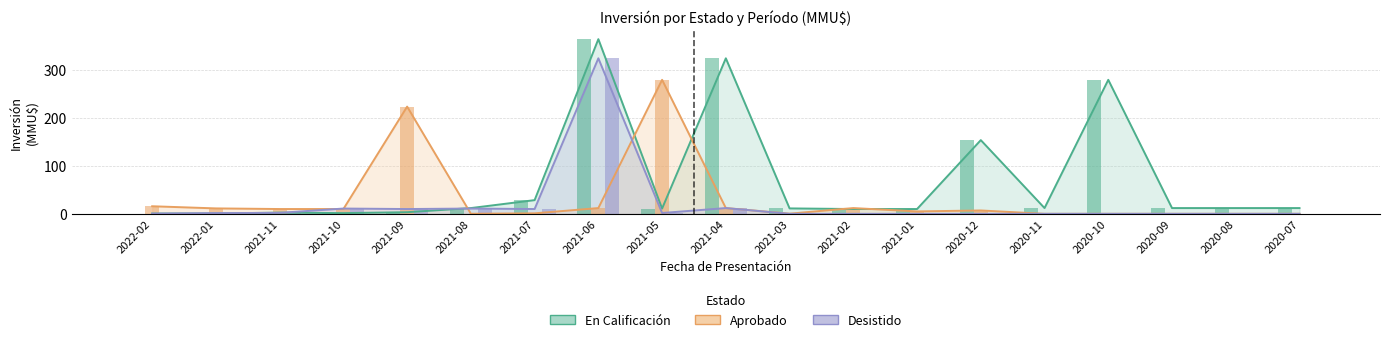

Which series has the largest range (max minus min)?

En Calificación